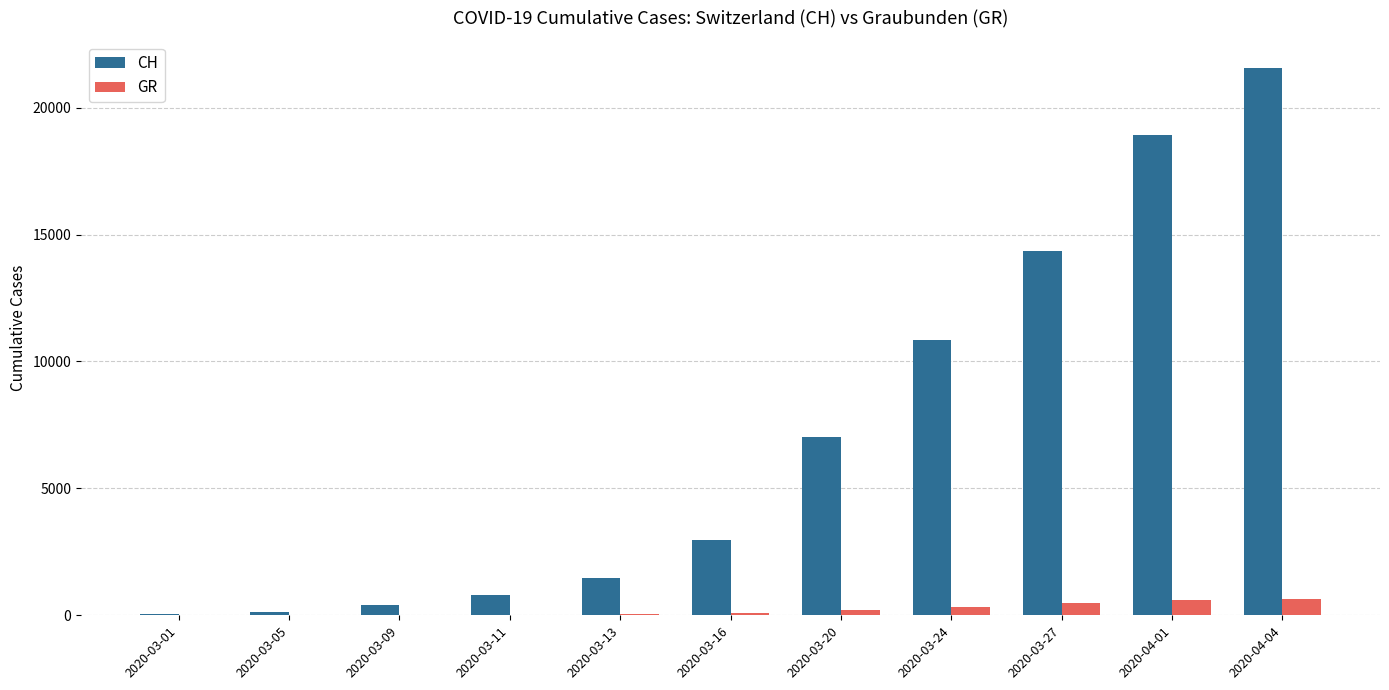

Which category has the highest value in the CH series?

2020-04-04